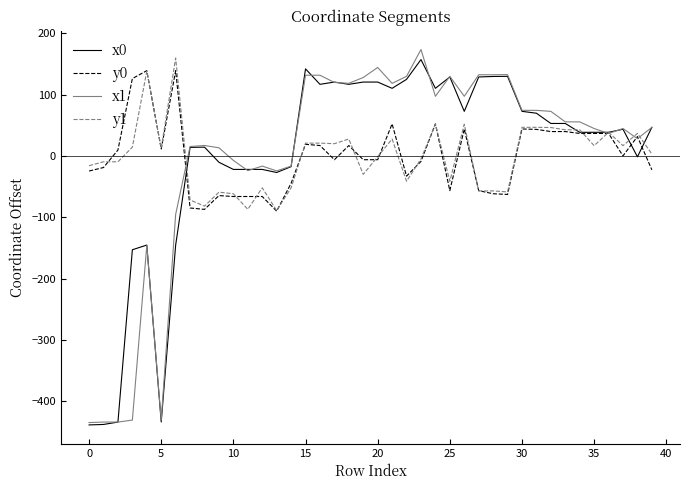

What is the minimum value for x0?

-438.5